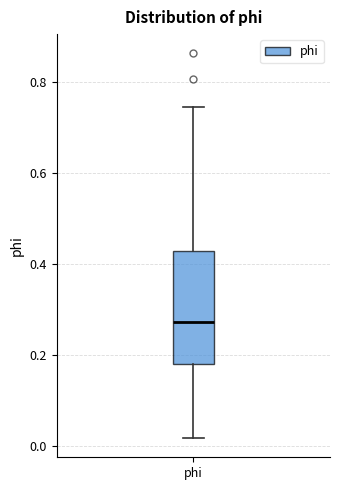

Read this box plot against the y-axis: the position of the median line, the range covered by the box, and the ends of both whiskers. The values are not printed on the chart, so give them approximately, as read against the axis.

median 0.28, box 0.18 to 0.42, whiskers 0.02 to 0.74